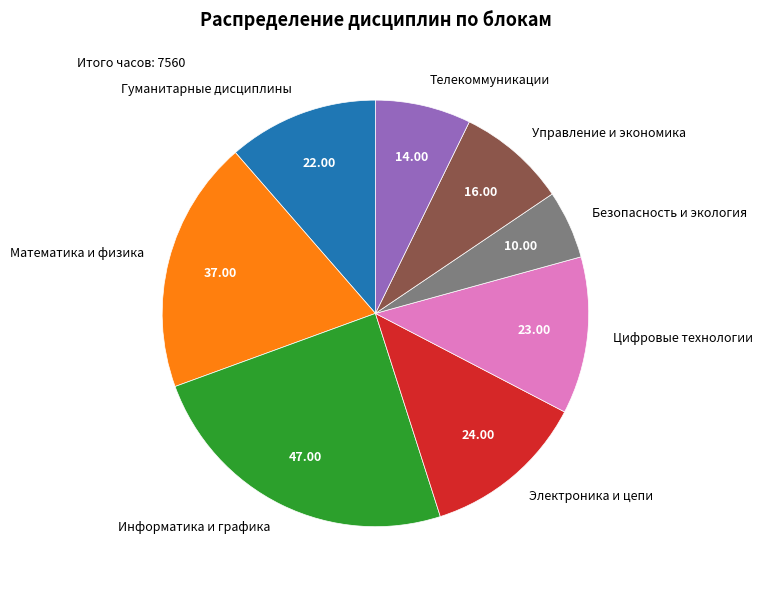

Which slice is the smallest?

Безопасность и экология